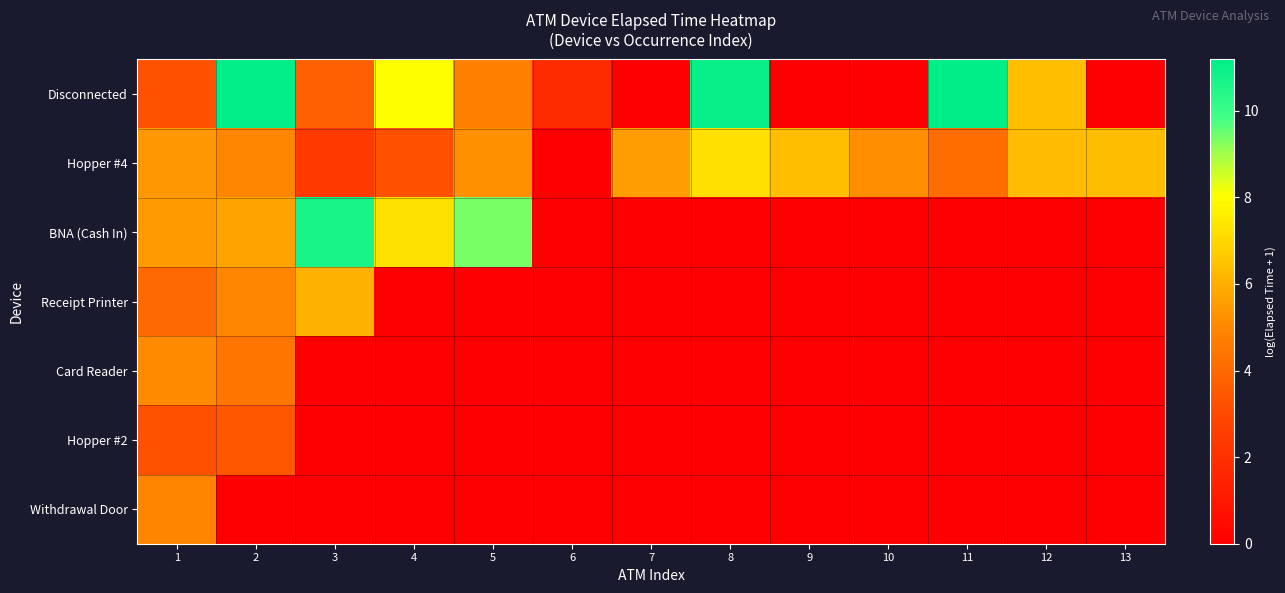

At which category is the sum across all series the highest?

2